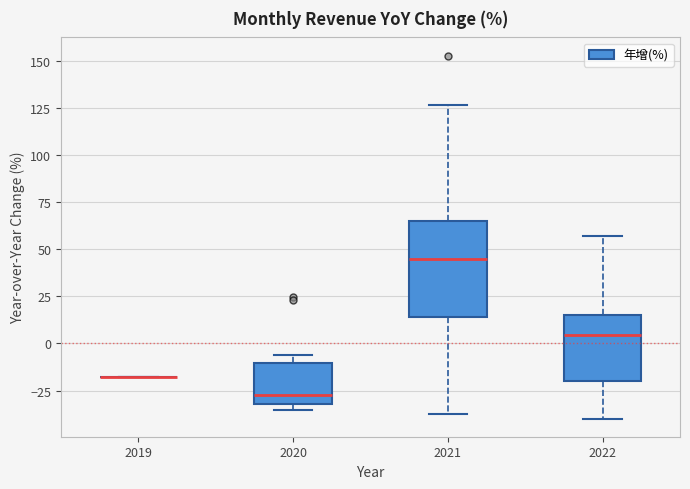

Reading left to right, read every box against the y-axis: the position of its median line, the range the box covers, and the ends of its whiskers. The values are not printed on the chart, so give them approximately, as read against the axis.

2019: box collapsed to a line at -20, whiskers -20 to -20
2020: median -25, box -30 to -10, whiskers -35 to -5
2021: median 45, box 15 to 65, whiskers -35 to 125
2022: median 5, box -20 to 15, whiskers -40 to 55